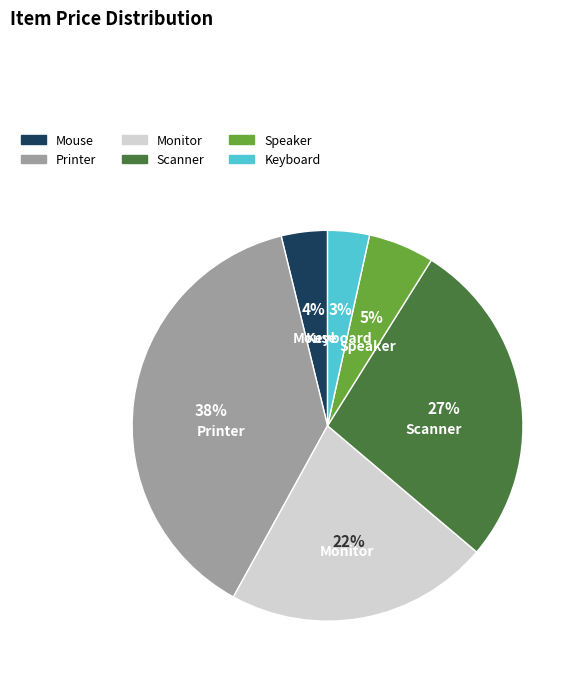

Do Speaker and Mouse together represent more than half of the pie?

No